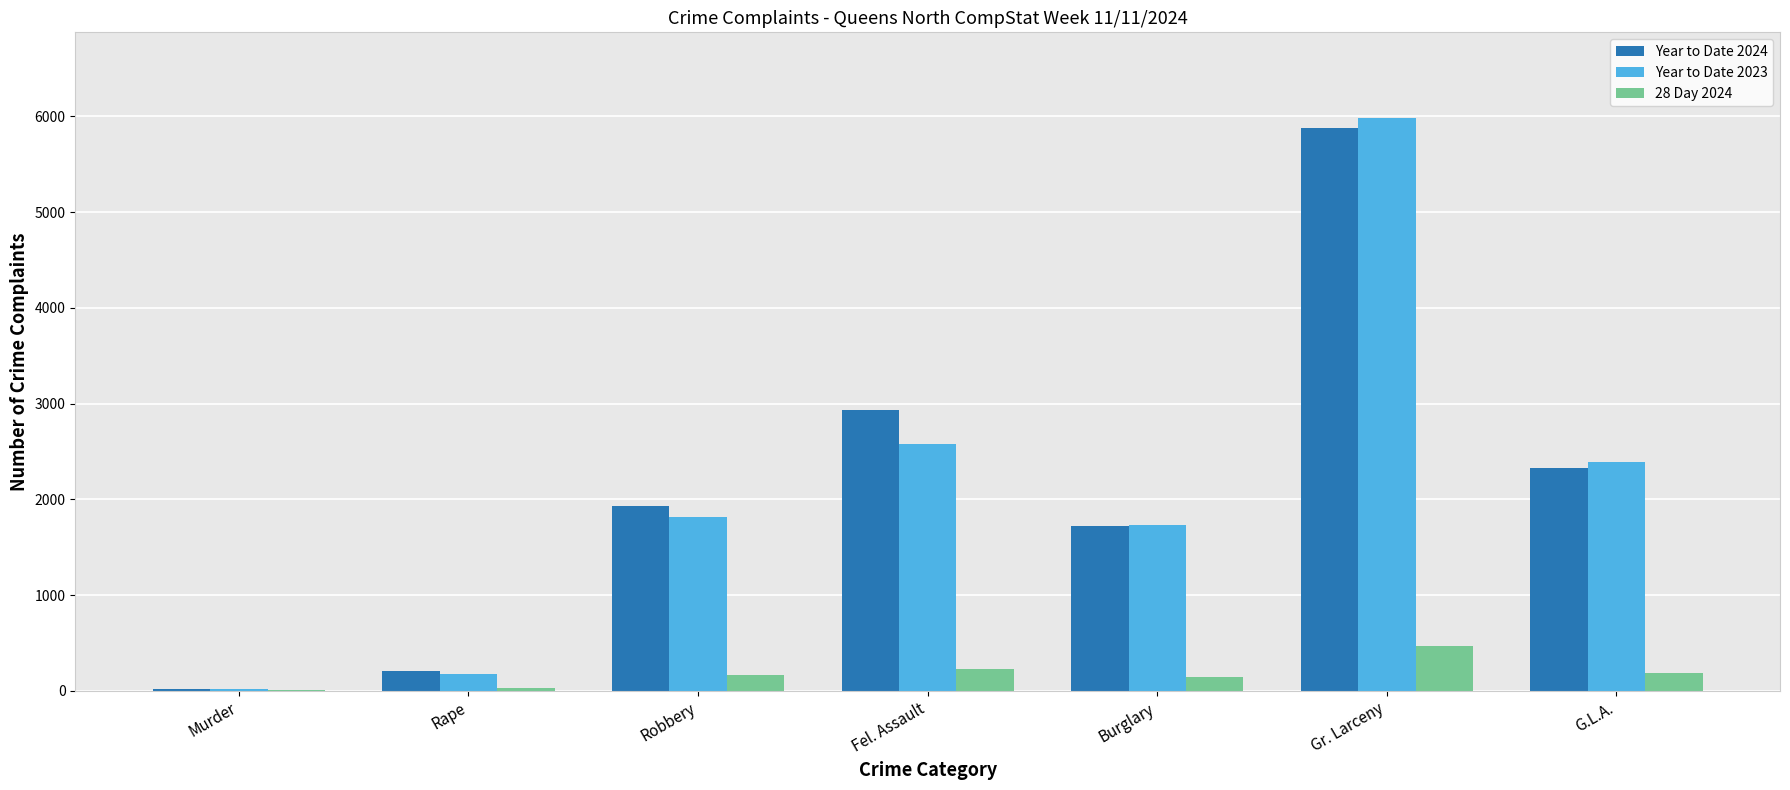

Which series changed the most between Fel. Assault and Gr. Larceny?

Year to Date 2023